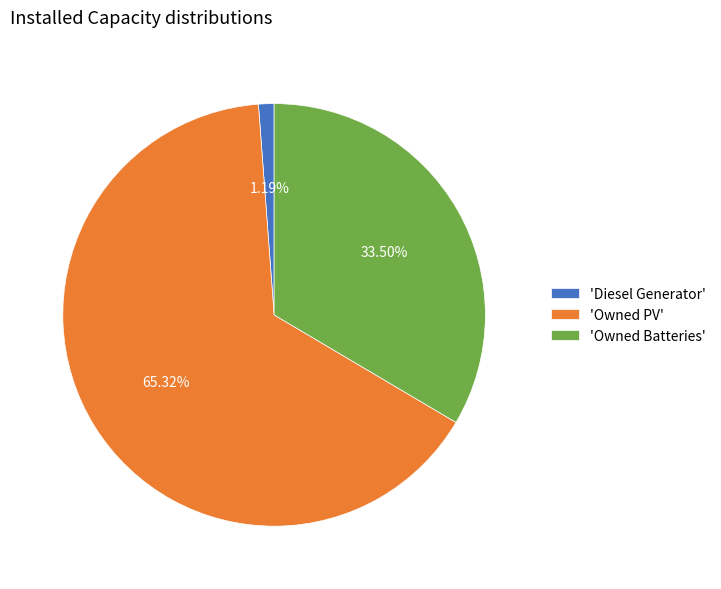

Rank the categories by value from highest to lowest.

'Owned PV', 'Owned Batteries', 'Diesel Generator'